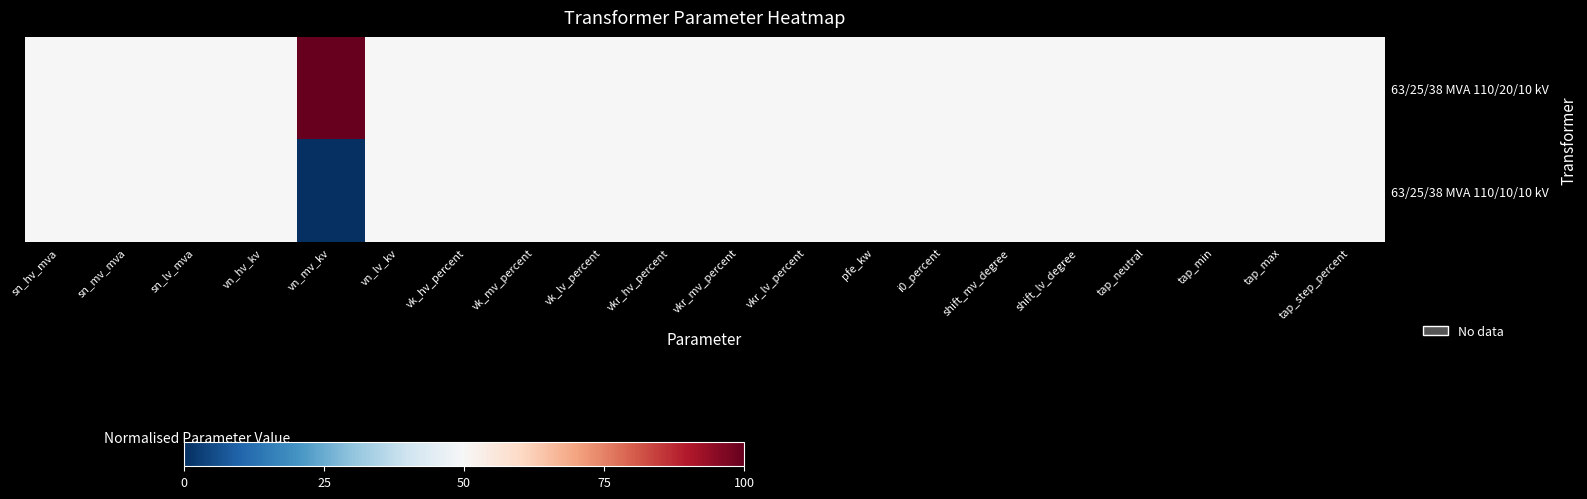

Between vn_mv_kv and vk_hv_percent, which series saw the biggest shift?

63/25/38 MVA 110/20/10 kV